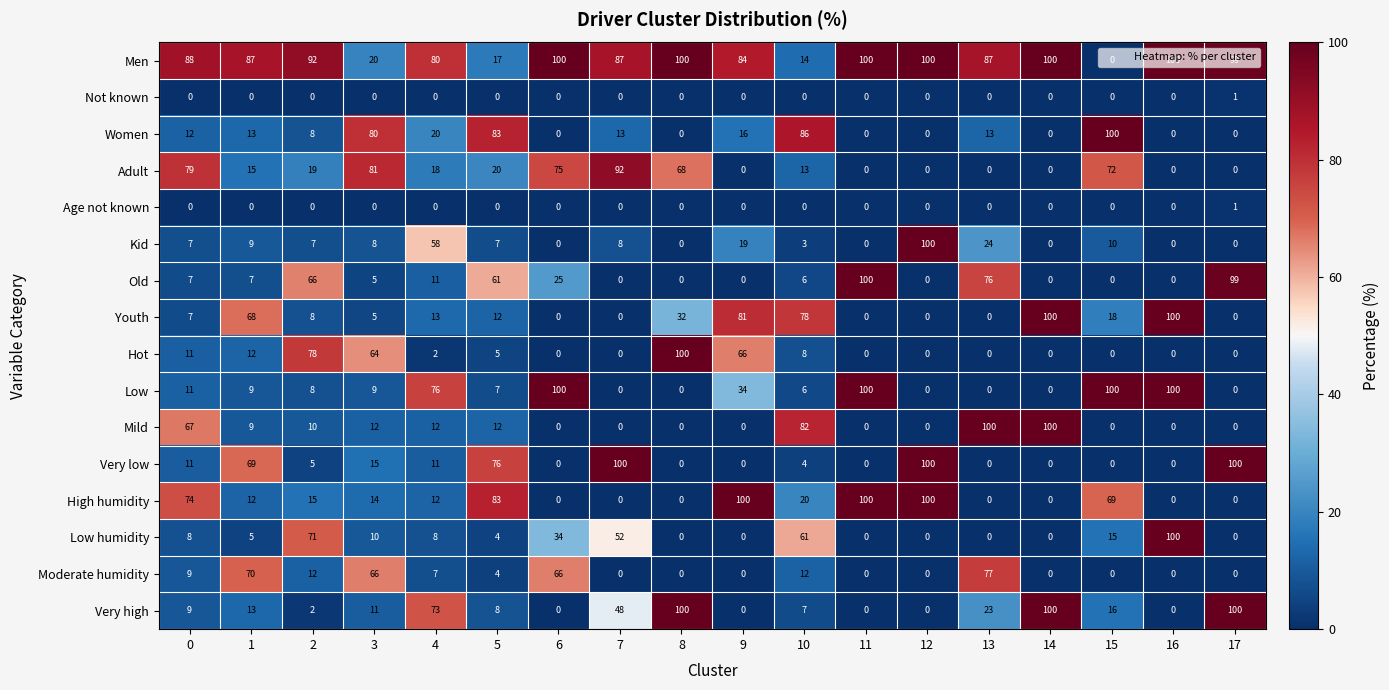

What is the difference between the highest and lowest values at 3?

81